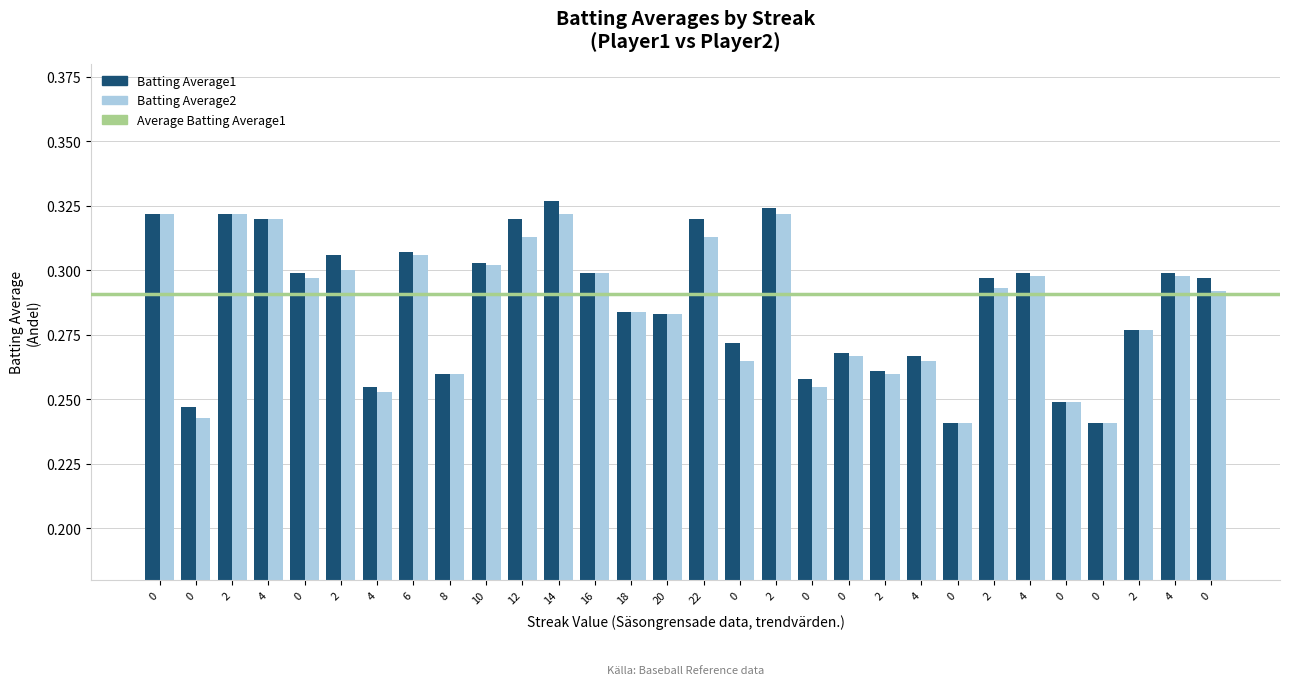

What is the lowest value of the Batting Average2 series?

0.2